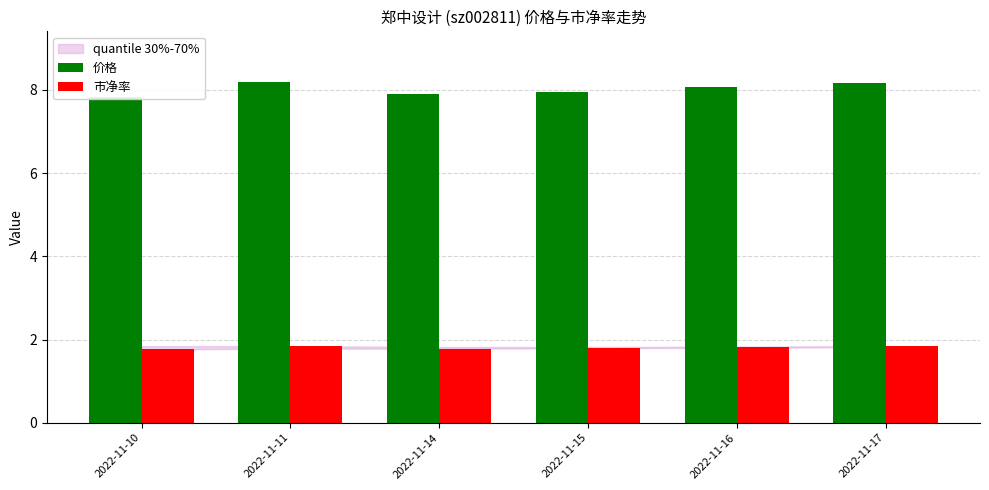

What is the value of the 市净率 bar at the 6th from the left?

1.8